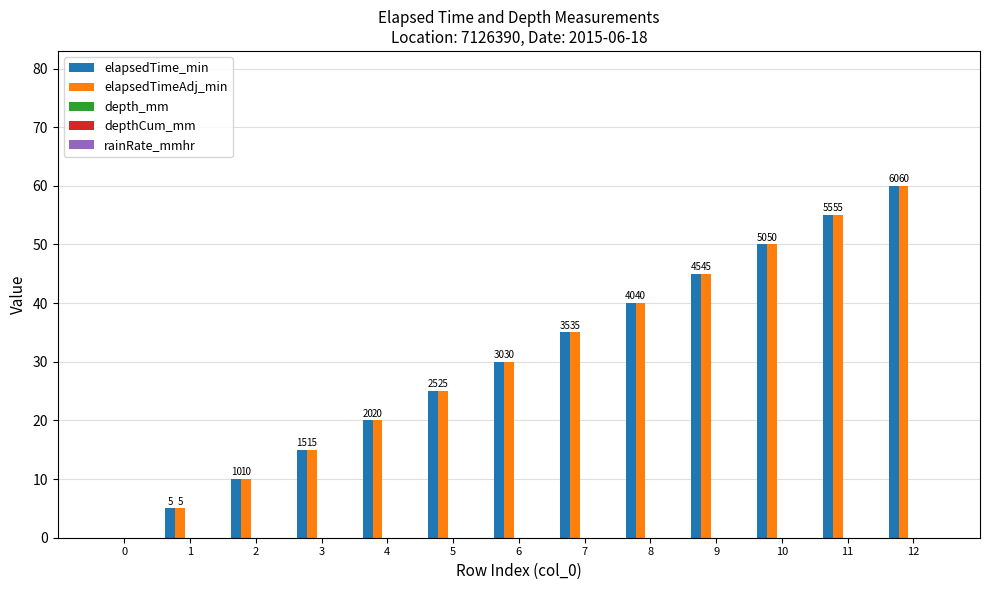

What is the sum of the elapsedTimeAdj_min values at 5 and 8?

65